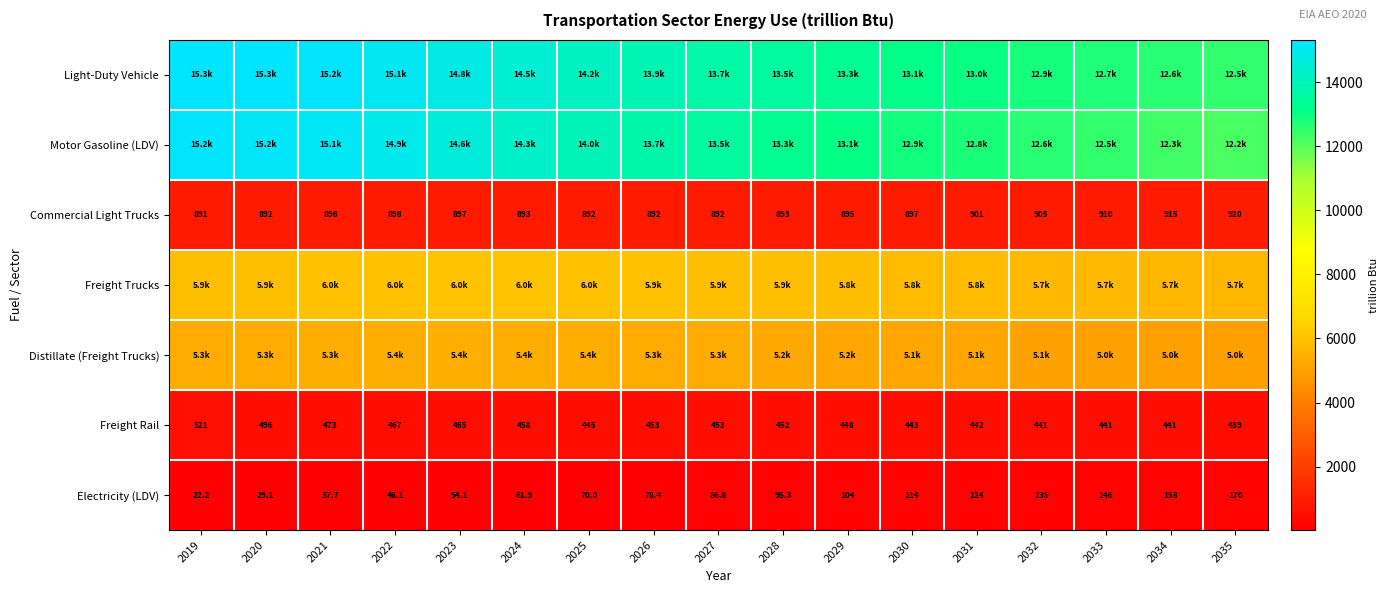

Is the value of Freight Rail at 2032 greater than the value of Electricity (LDV) at 2021?

Yes